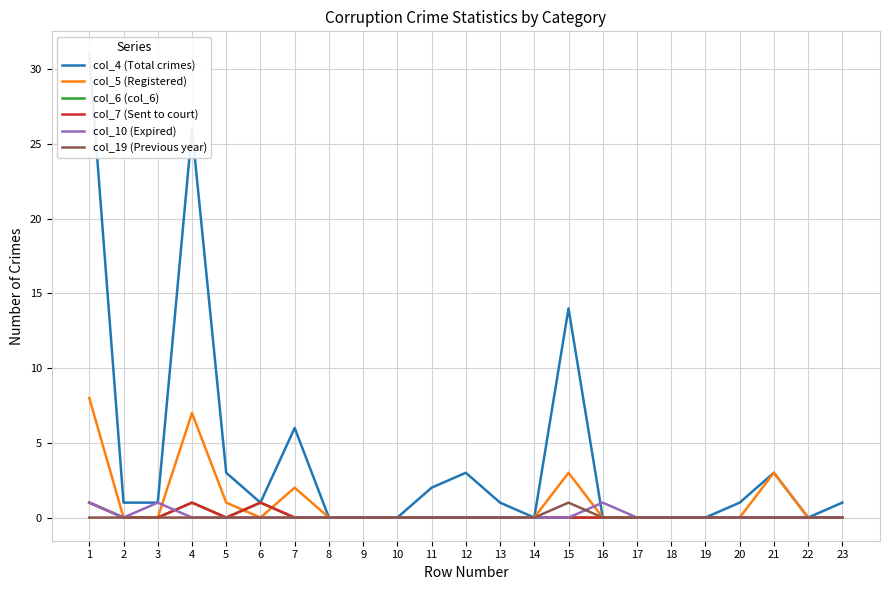

True or false: col_5 (Registered) and col_10 (Expired) cross at least once.

True